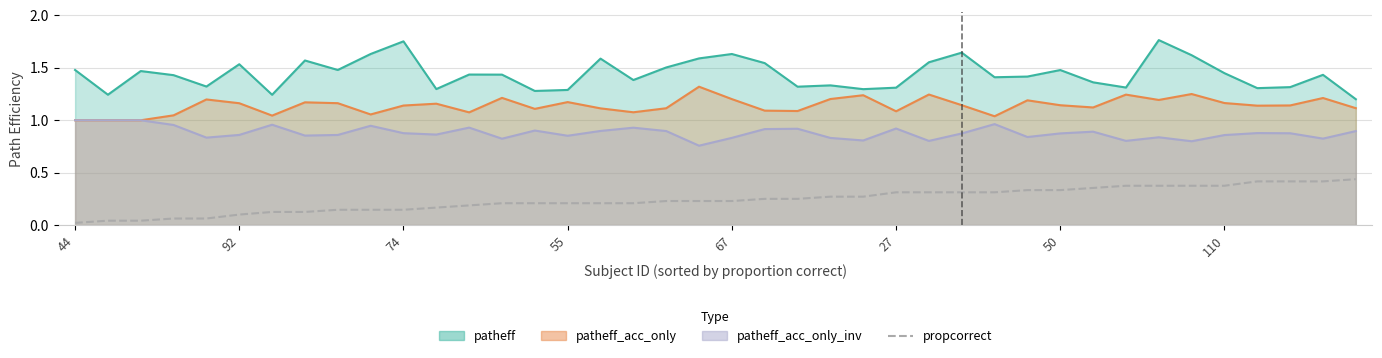

The value at 28 is 0.2. True or false?

False